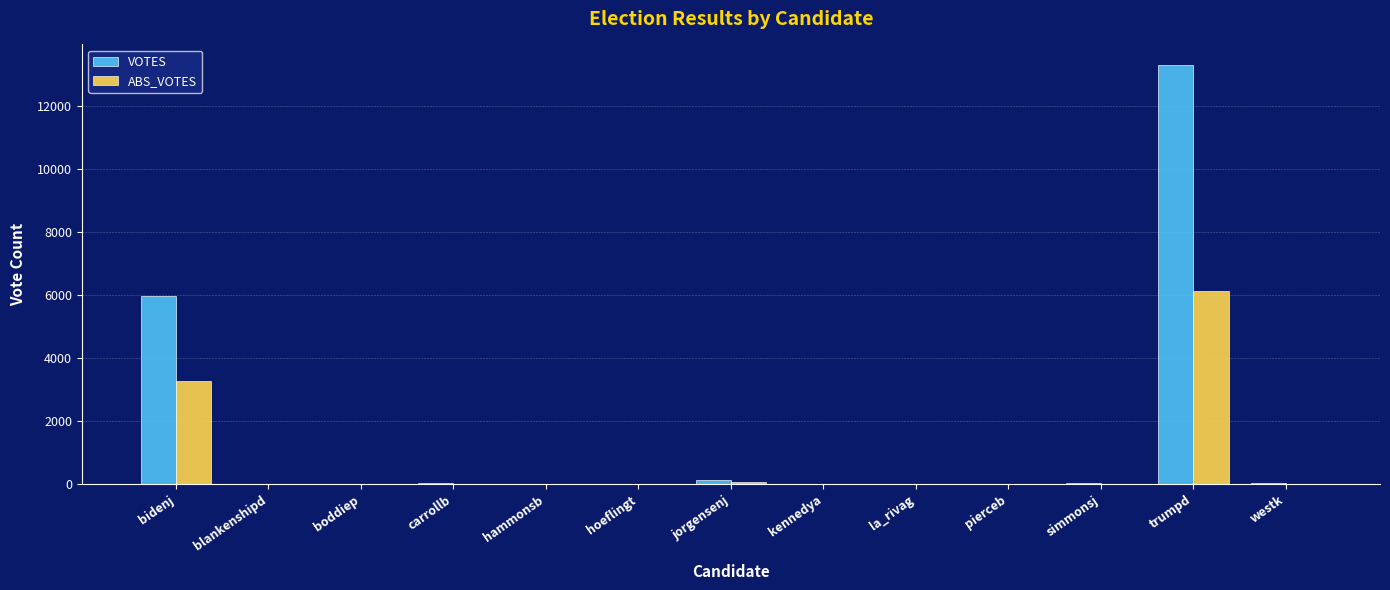

Is it true that ABS_VOTES equals 46 at jorgensenj?

True